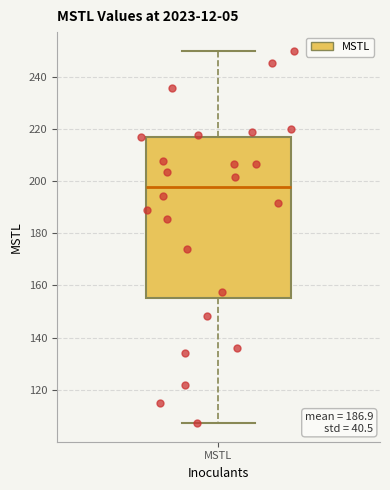

Transcribe this box plot: give where the median line is, the range the box spans, and where the two whiskers end, as read against the y-axis. The values are not printed on the chart, so give them approximately, as read against the axis.

median 198, box 156 to 218, whiskers 108 to 250